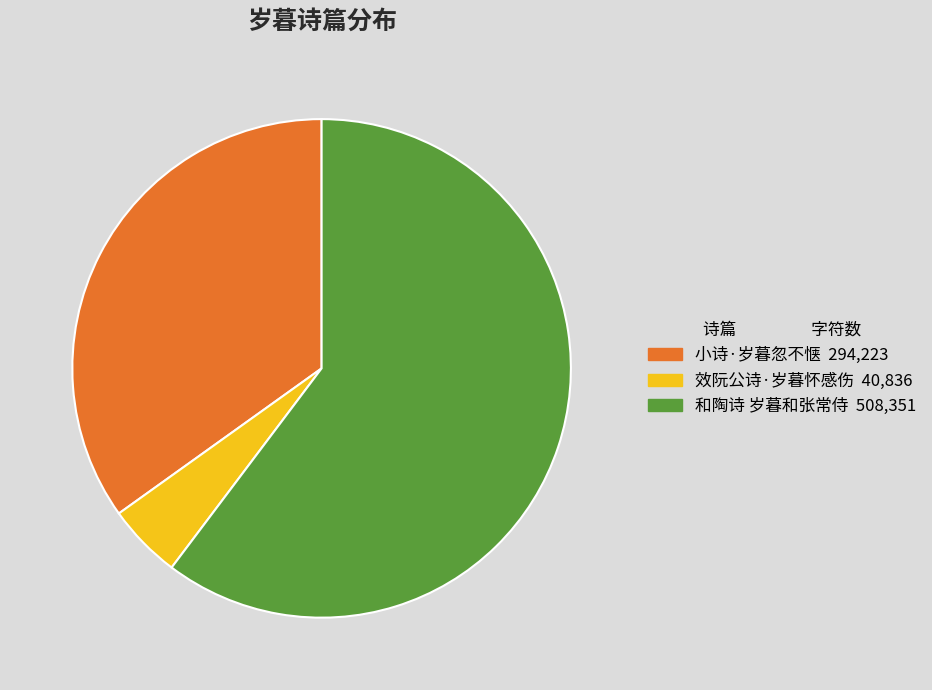

The 效阮公诗·岁暮怀感伤 slice represents 5% of the pie. True or false?

True